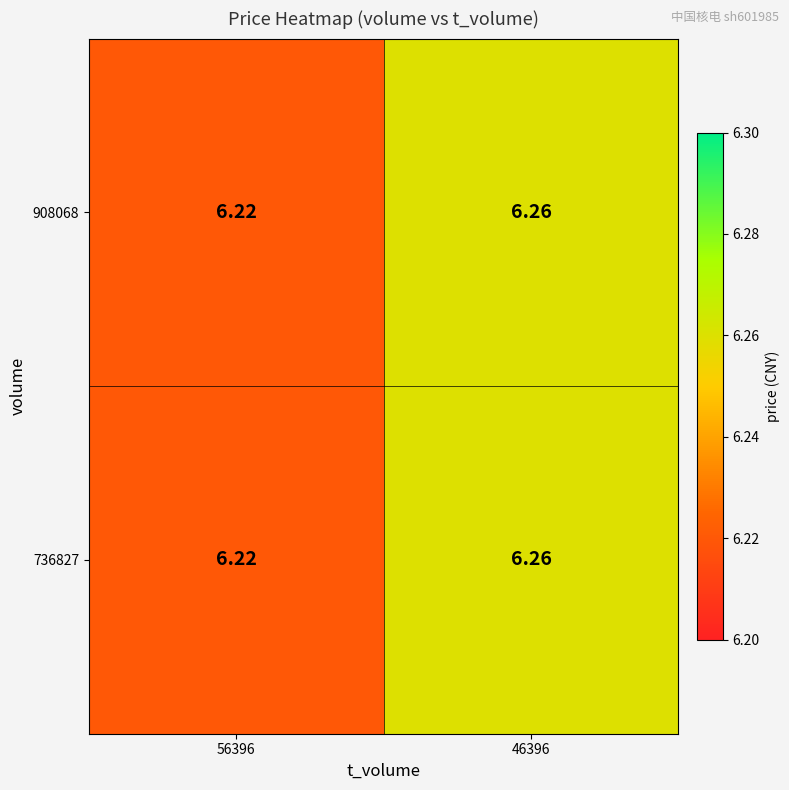

Is the value of 908068 at 46396 greater than the value of 736827 at 56396?

Yes